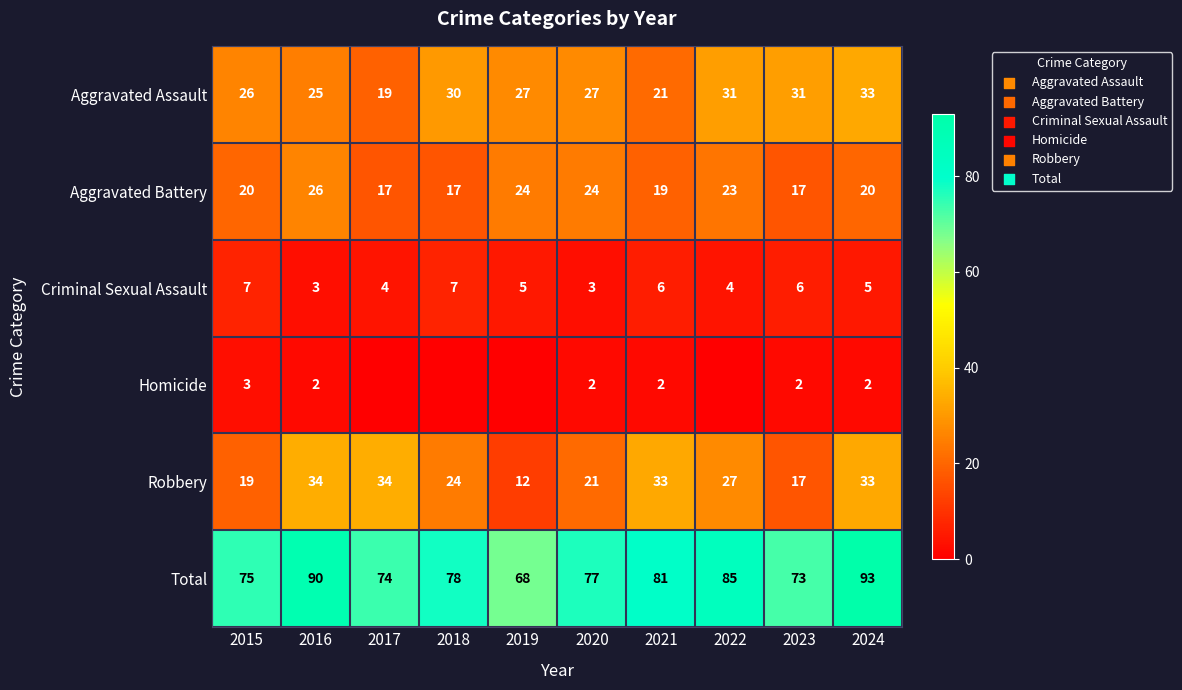

The Total series shows 73 at 2023. True or false?

True